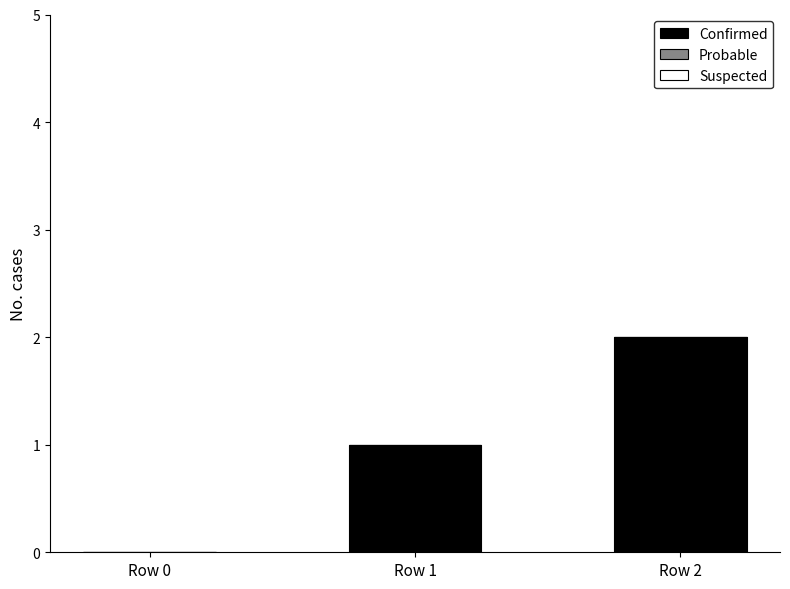

Between Row 2 and Row 0, which is larger?

Row 2